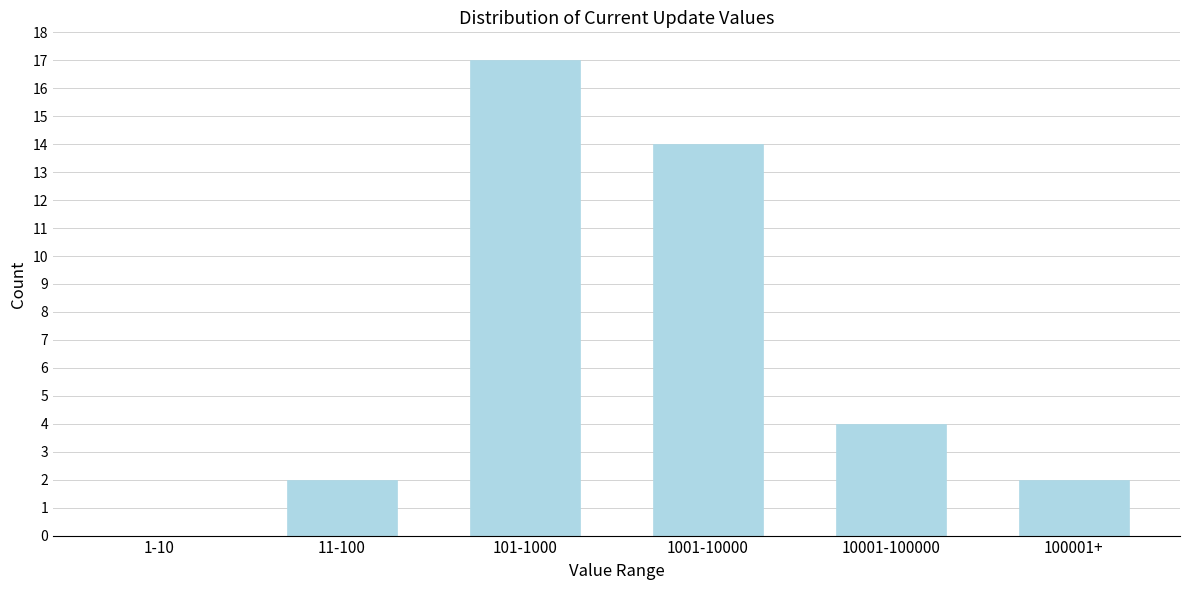

Reading left to right, what are all the values shown in this chart?

1-10=0	11-100=2	101-1000=17	1001-10000=14	10001-100000=4	100001+=2